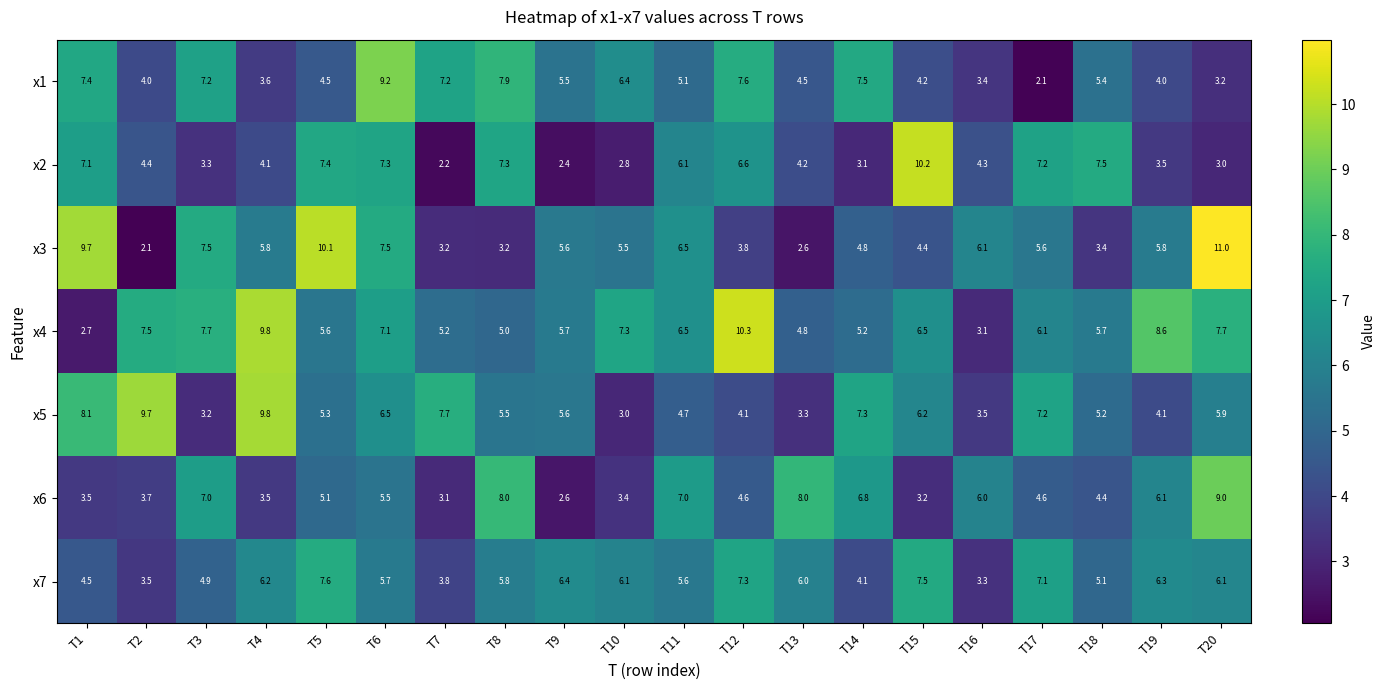

Which series has the largest range (max minus min)?

x3